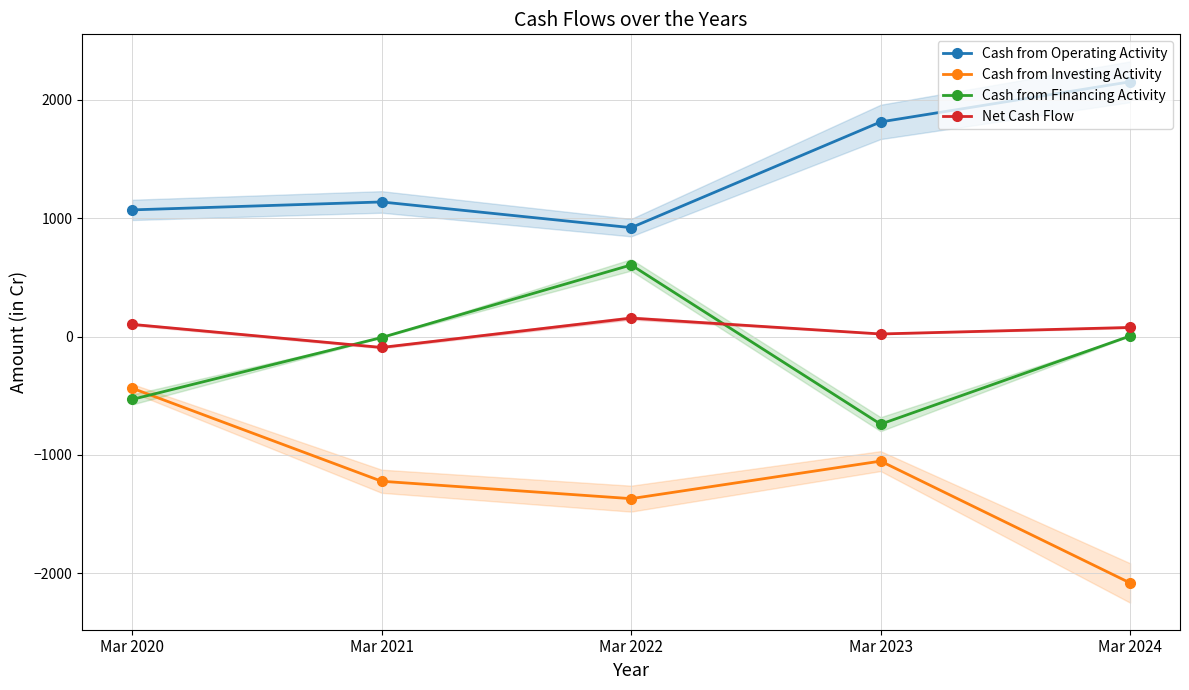

Which series has the largest range (max minus min)?

Cash from Investing Activity